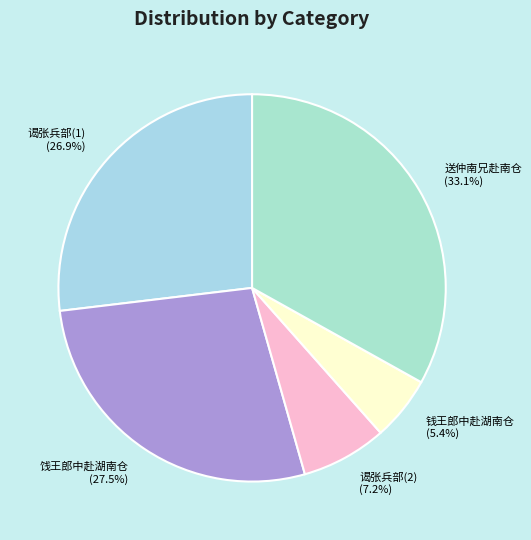

Is there any slice that represents more than half of the pie?

No